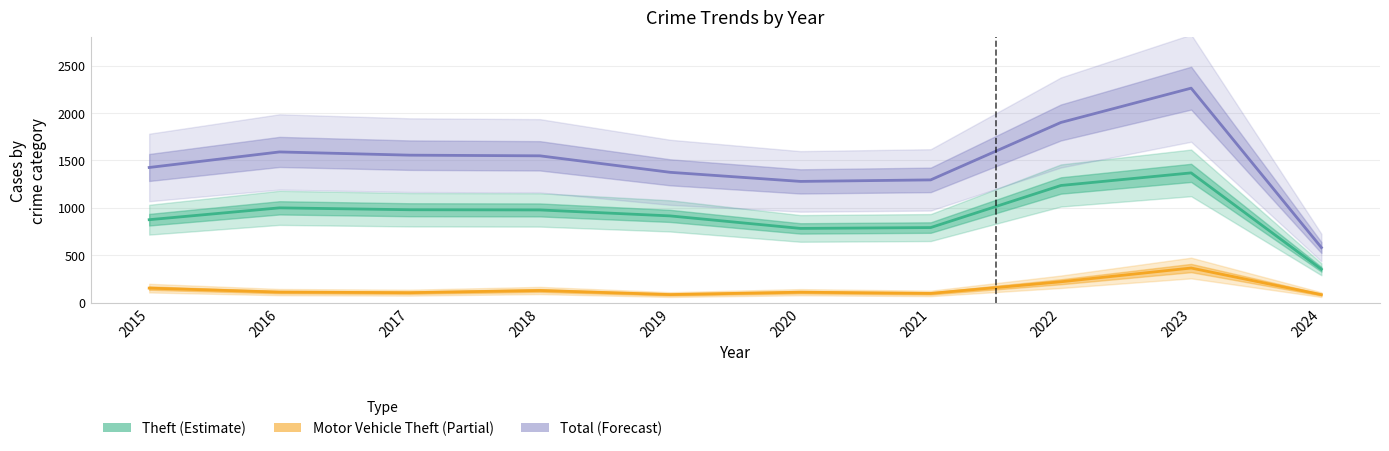

What is the total value across all series at 2016?

2698